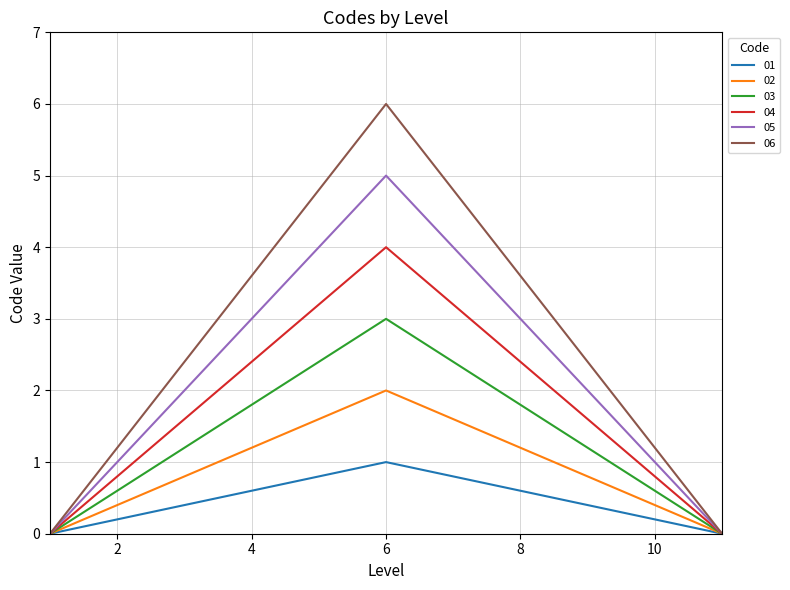

List the series in order of their overall mean, highest first.

06, 05, 04, 03, 02, 01